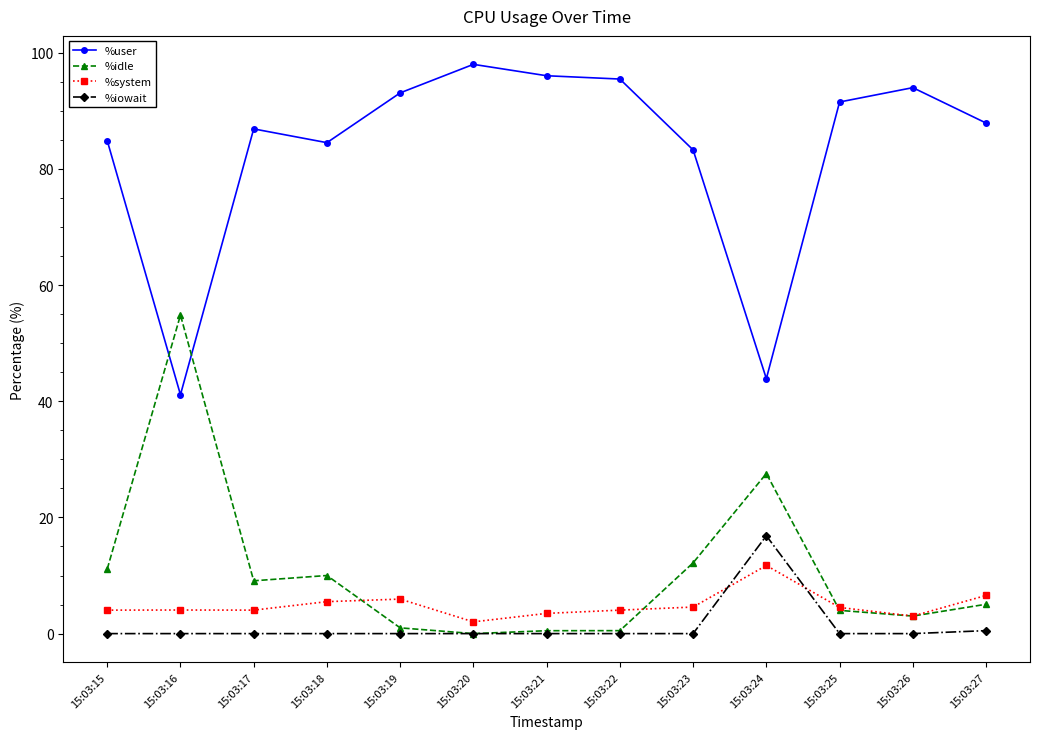

True or false: %iowait and %user cross at least once.

False